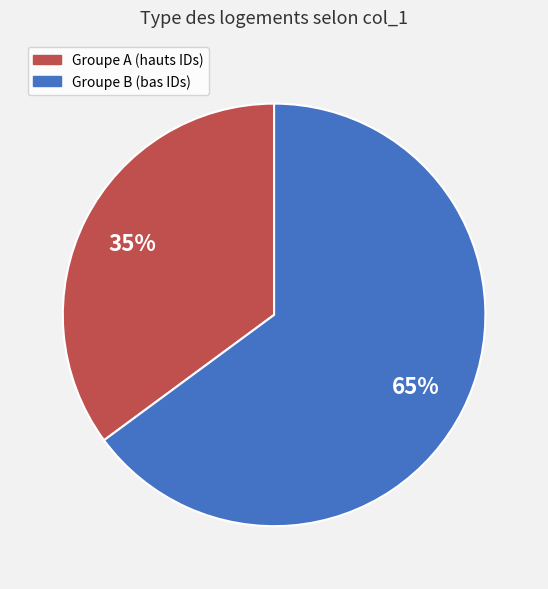

Which has a higher value, Groupe A (hauts IDs) or Groupe B (bas IDs)?

Groupe B (bas IDs)